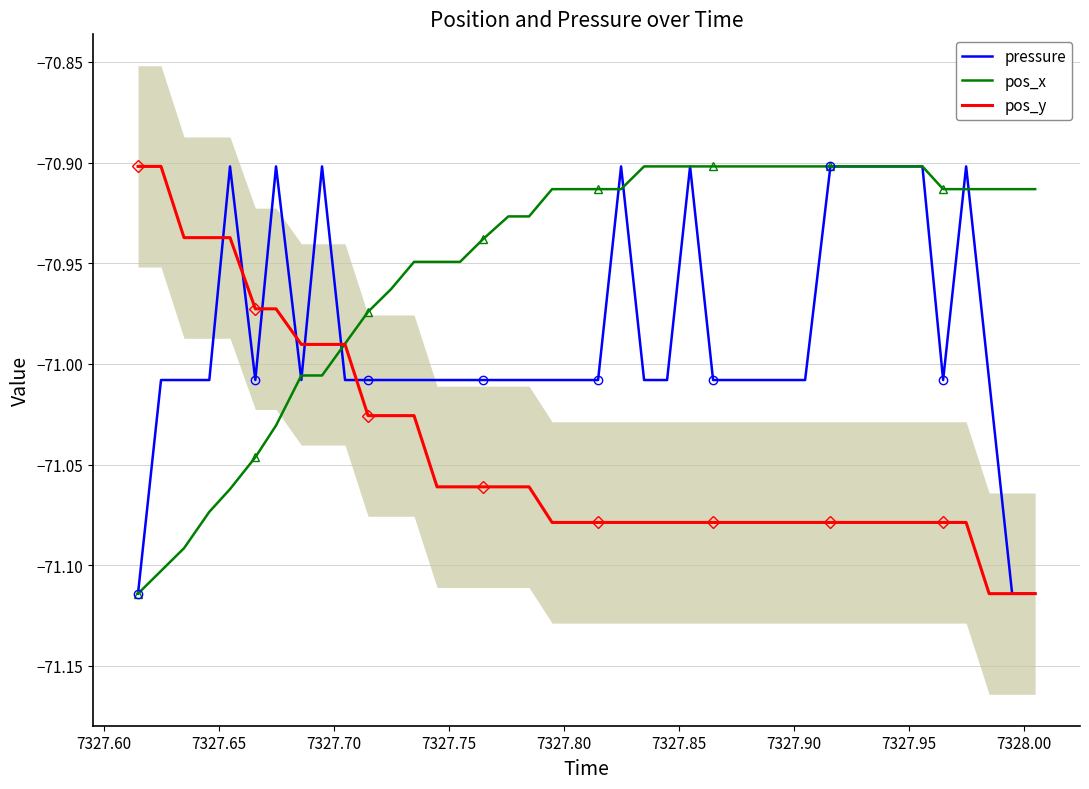

What is the value of the pos_y point at the 3rd from the left?

-70.9